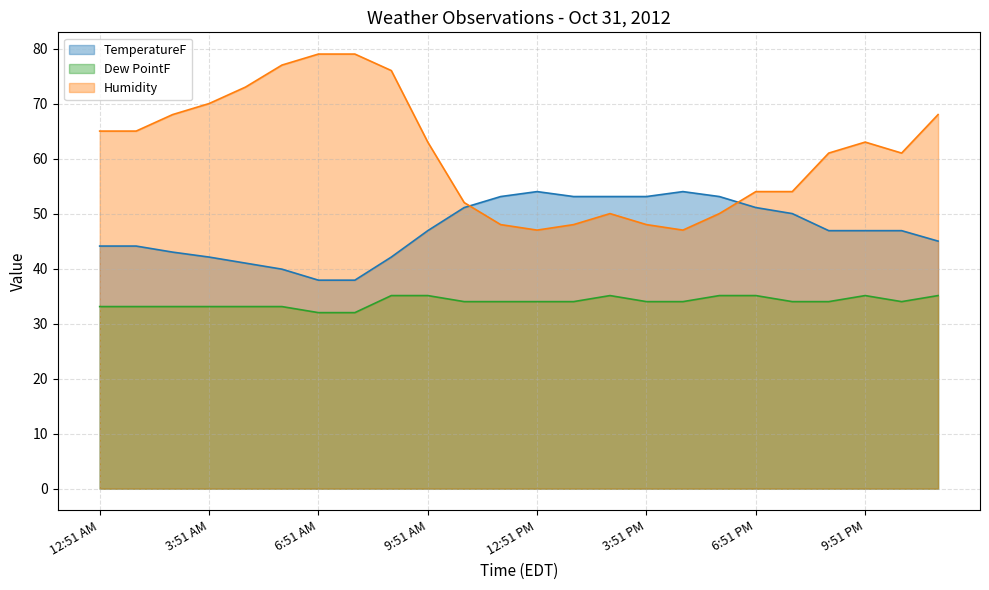

What is the difference between the highest and lowest values at 1:51 AM?

31.9